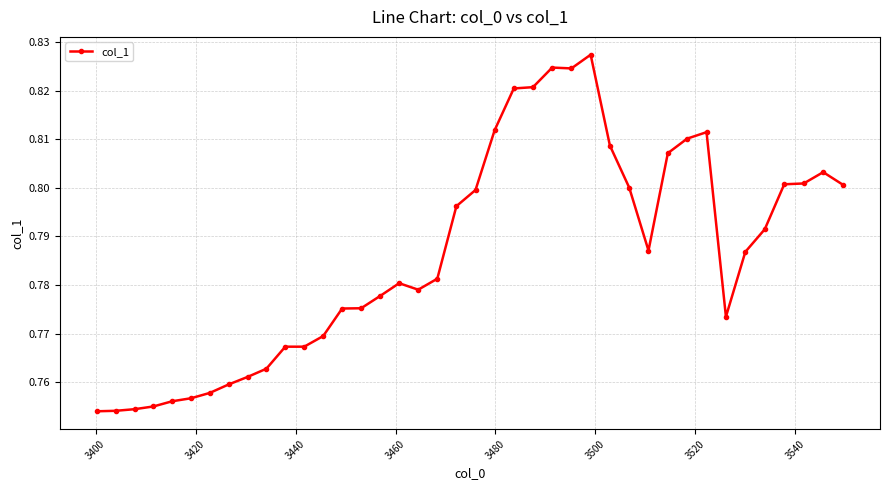

True or false: the data has more than 2 interior local peaks.

True